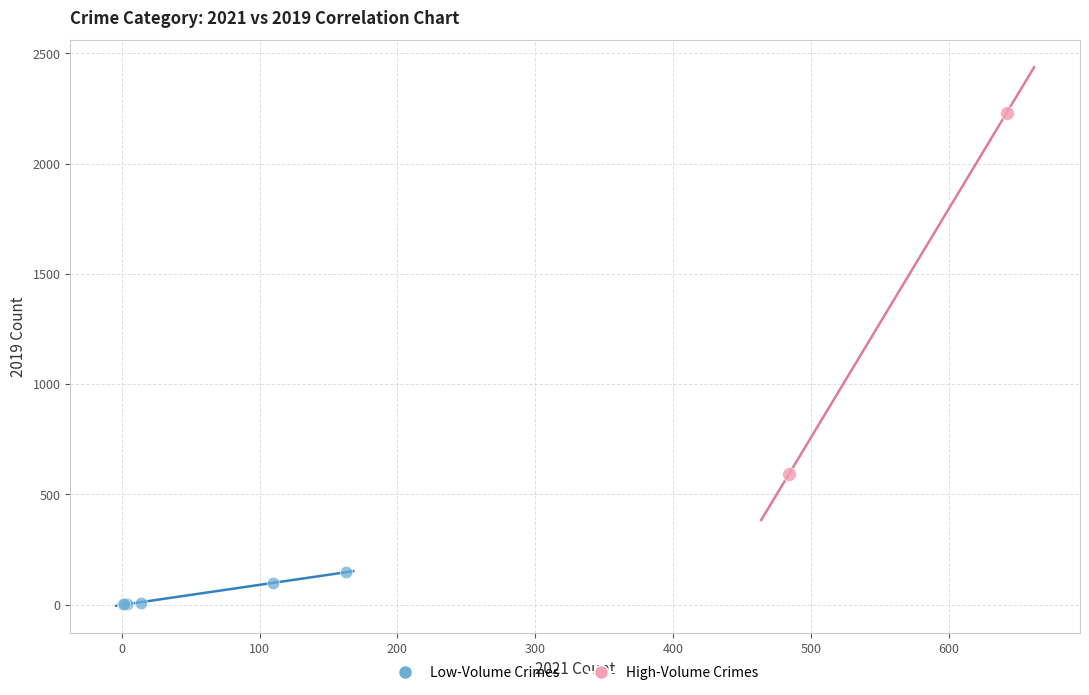

Which series contains the lowest Y value?

Low-Volume Crimes